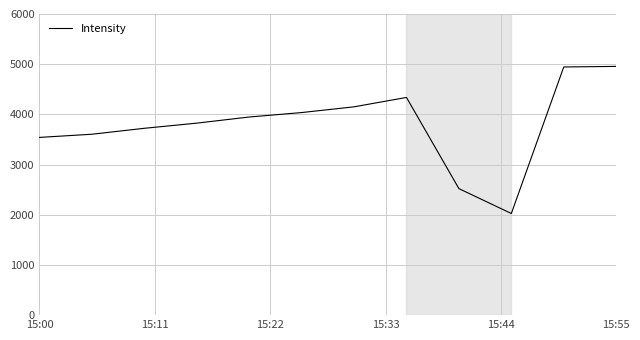

What is the smallest value displayed?

2025.0